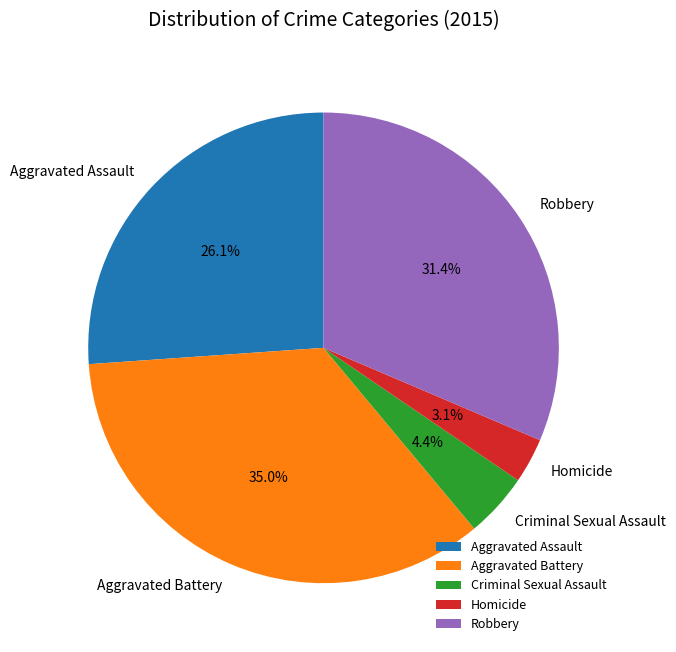

Which slice is the largest?

Aggravated Battery